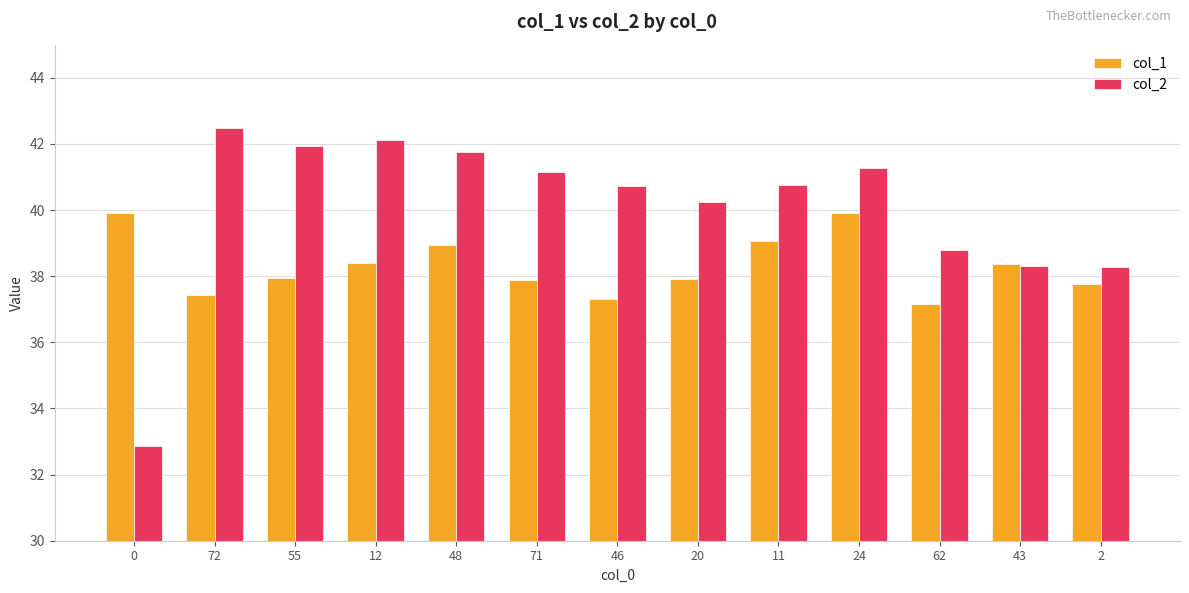

What are all the series names shown in the legend?

col_1, col_2